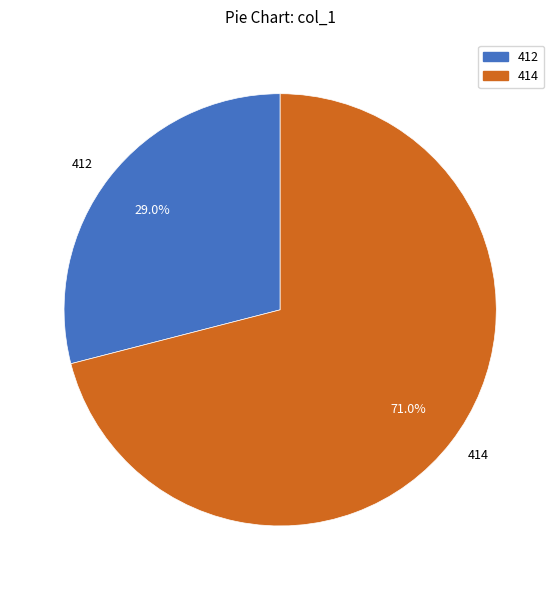

What percentage do 414 and 412 together represent?

100.0%